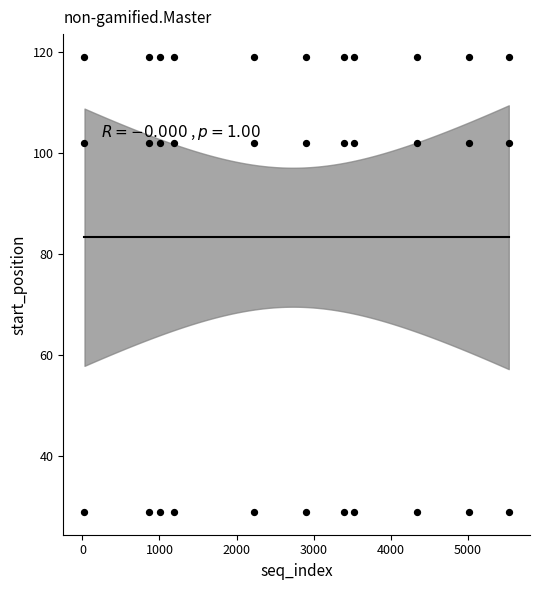

What is the range of Y values (max minus min)?

90